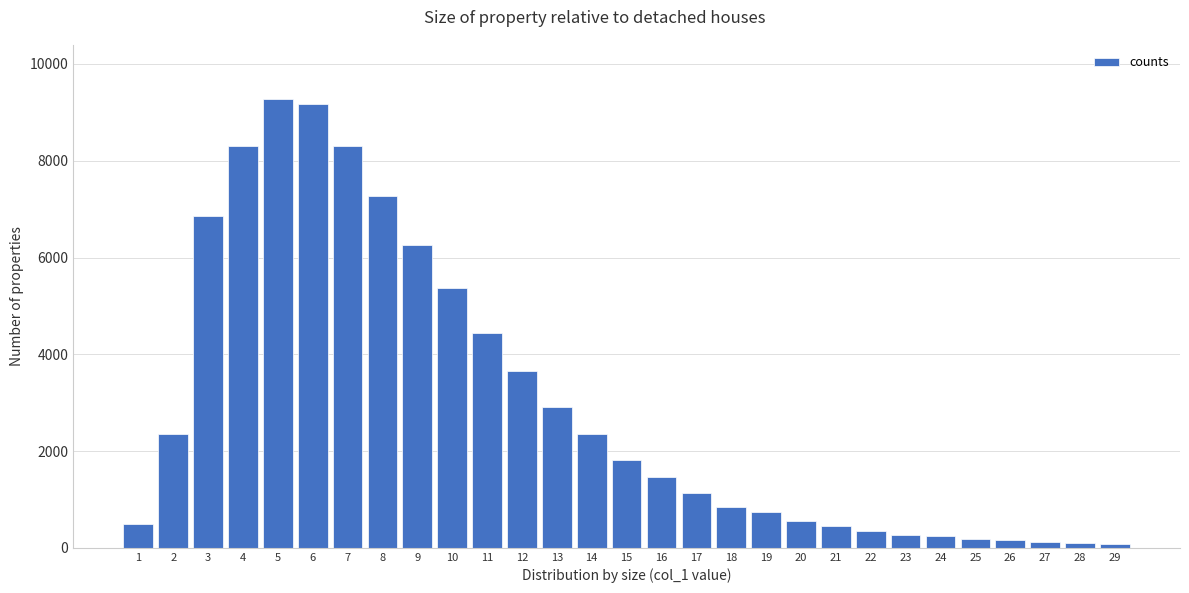

What is the maximum value shown in the chart?

9279